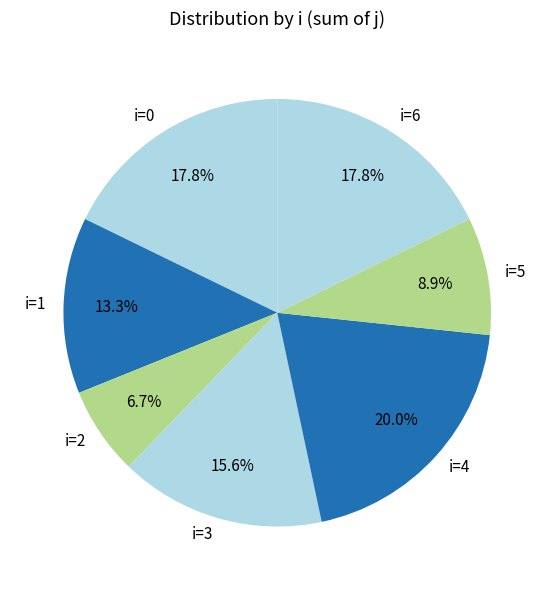

Is there a majority slice in this chart?

No